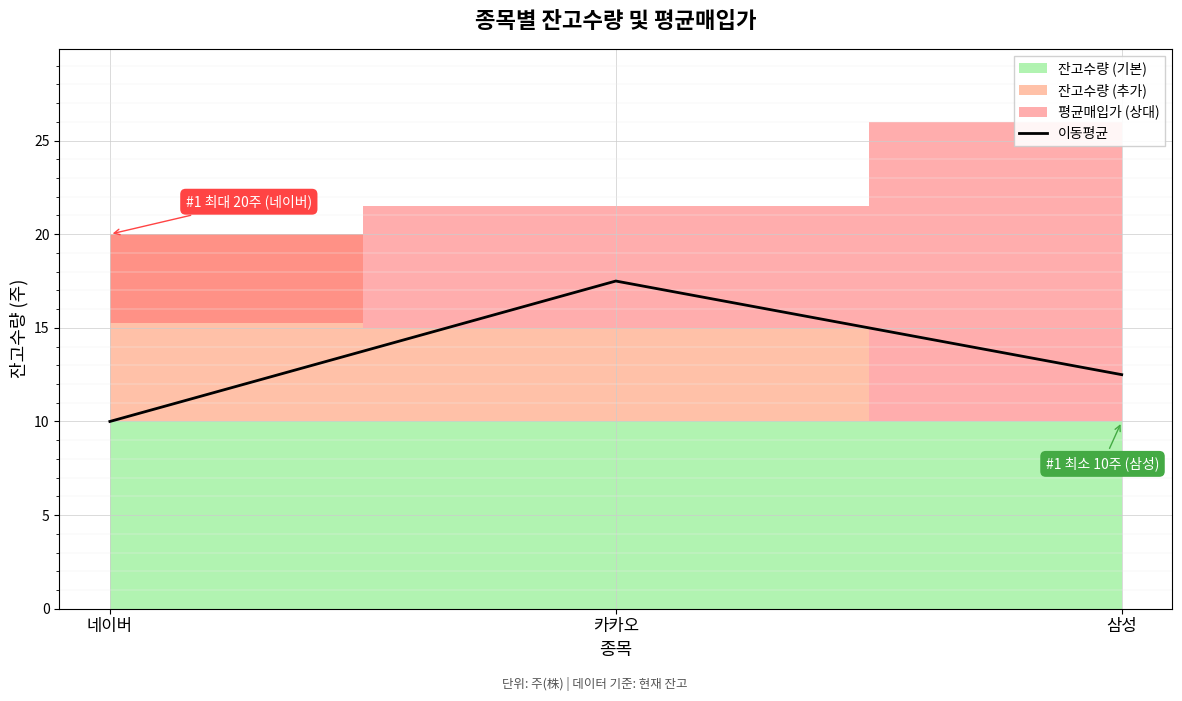

Between 삼성 and 카카오, which is larger?

카카오